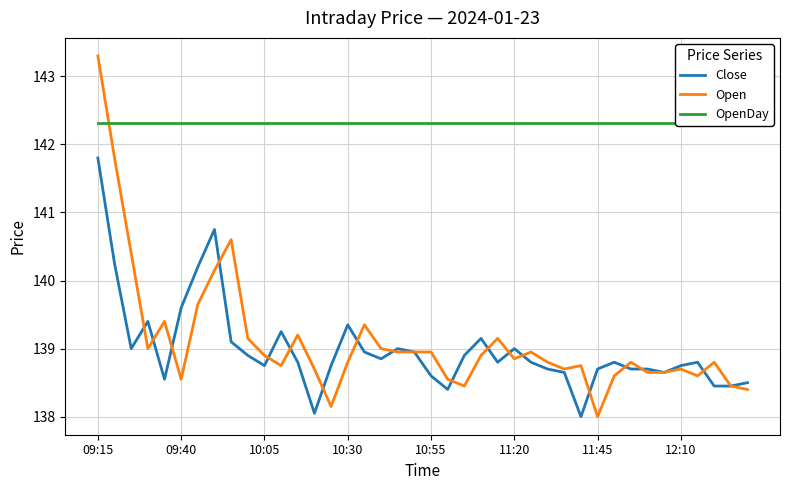

Does the chart display data point markers on the line(s)?

No